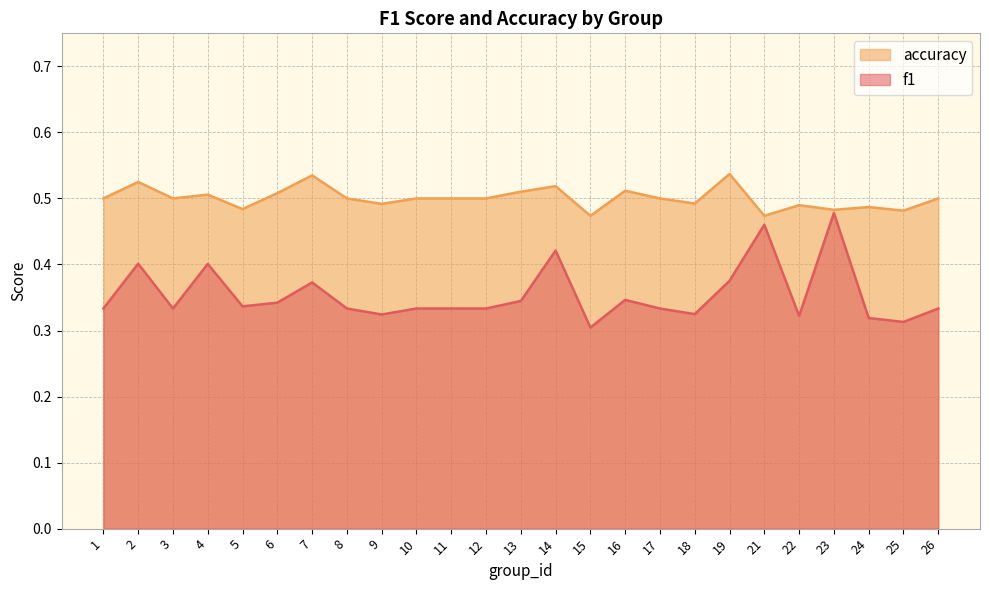

Which series has the largest range (max minus min)?

f1